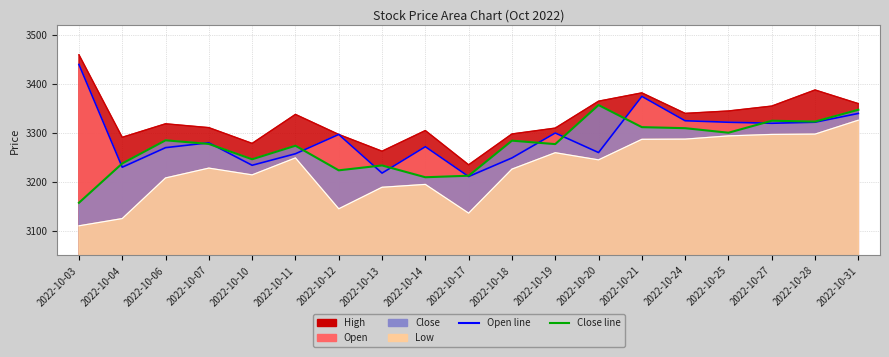

Reading left to right, extract all data points from this chart.

Open: 2022-10-03=3440.0	2022-10-04=3230.0	2022-10-06=3270.0	2022-10-07=3280.0	2022-10-10=3234.0	2022-10-11=3257.6	2022-10-12=3297.0	2022-10-13=3218.0	2022-10-14=3272.0	2022-10-17=3211.0	2022-10-18=3249.0	2022-10-19=3300.0	2022-10-20=3260.0	2022-10-21=3374.9	2022-10-24=3325.0	2022-10-25=3321.9	2022-10-27=3319.8	2022-10-28=3322.0	2022-10-31=3339.9
High: 2022-10-03=3460.1	2022-10-04=3291.2	2022-10-06=3318.8	2022-10-07=3310.9	2022-10-10=3278.8	2022-10-11=3338.0	2022-10-12=3297.0	2022-10-13=3262.8	2022-10-14=3305.0	2022-10-17=3235.0	2022-10-18=3298.0	2022-10-19=3310.0	2022-10-20=3365.0	2022-10-21=3382.0	2022-10-24=3340.1	2022-10-25=3345.0	2022-10-27=3355.0	2022-10-28=3387.9	2022-10-31=3360.0
Low: 2022-10-03=3110.2	2022-10-04=3125.0	2022-10-06=3208.1	2022-10-07=3228.2	2022-10-10=3214.3	2022-10-11=3249.0	2022-10-12=3145.0	2022-10-13=3189.0	2022-10-14=3194.8	2022-10-17=3136.1	2022-10-18=3226.1	2022-10-19=3259.7	2022-10-20=3245.0	2022-10-21=3287.0	2022-10-24=3287.4	2022-10-25=3294.0	2022-10-27=3297.0	2022-10-28=3297.7	2022-10-31=3326.1
Close: 2022-10-03=3157.3	2022-10-04=3237.7	2022-10-06=3285.0	2022-10-07=3277.6	2022-10-10=3246.2	2022-10-11=3273.9	2022-10-12=3223.7	2022-10-13=3233.7	2022-10-14=3209.5	2022-10-17=3212.6	2022-10-18=3284.3	2022-10-19=3277.2	2022-10-20=3357.1	2022-10-21=3311.9	2022-10-24=3309.8	2022-10-25=3300.5	2022-10-27=3325.0	2022-10-28=3323.3	2022-10-31=3347.4